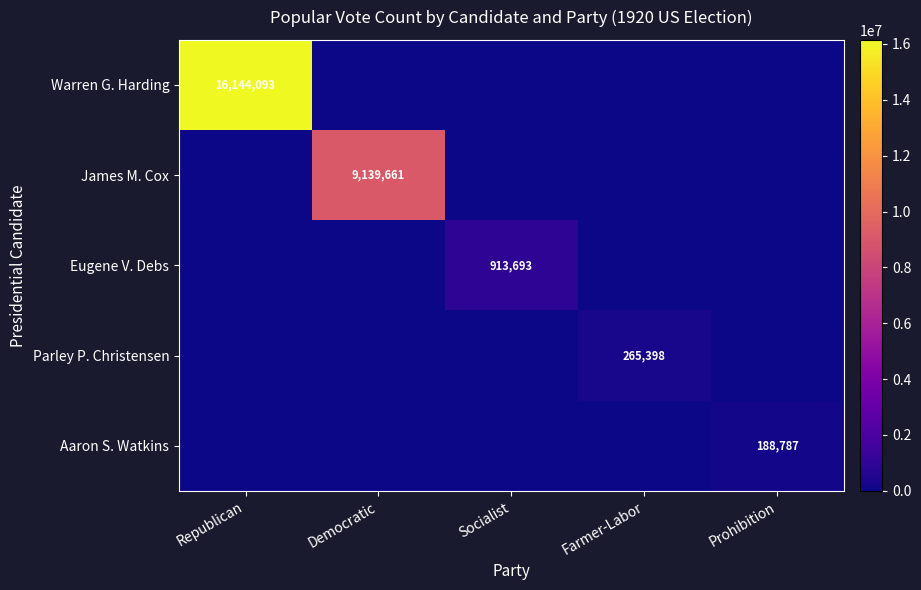

The Parley P. Christensen series shows 355559 at Farmer-Labor. True or false?

False